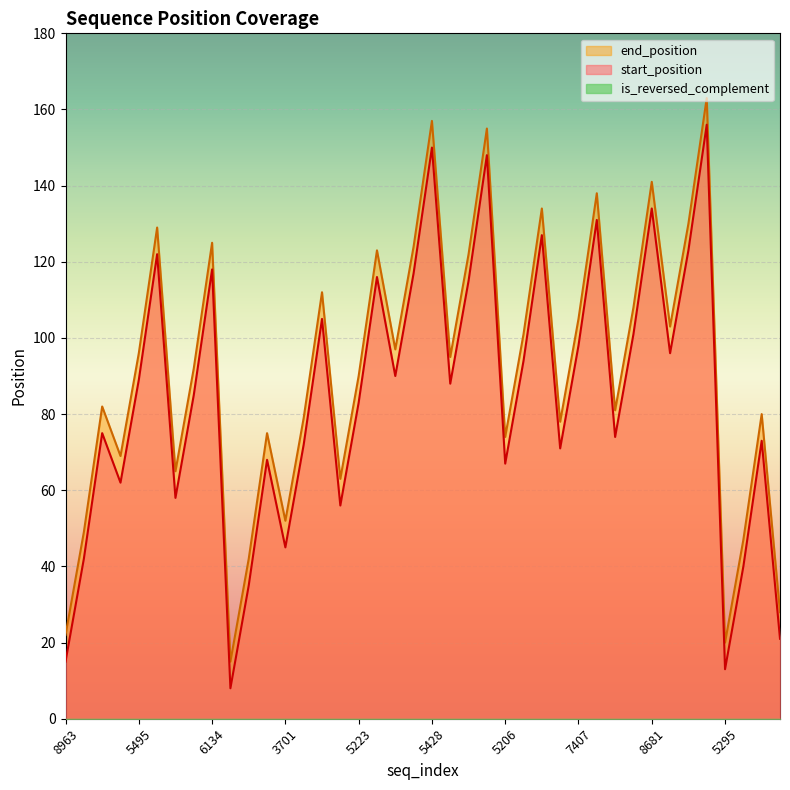

What is the highest value of the end_position series?

163